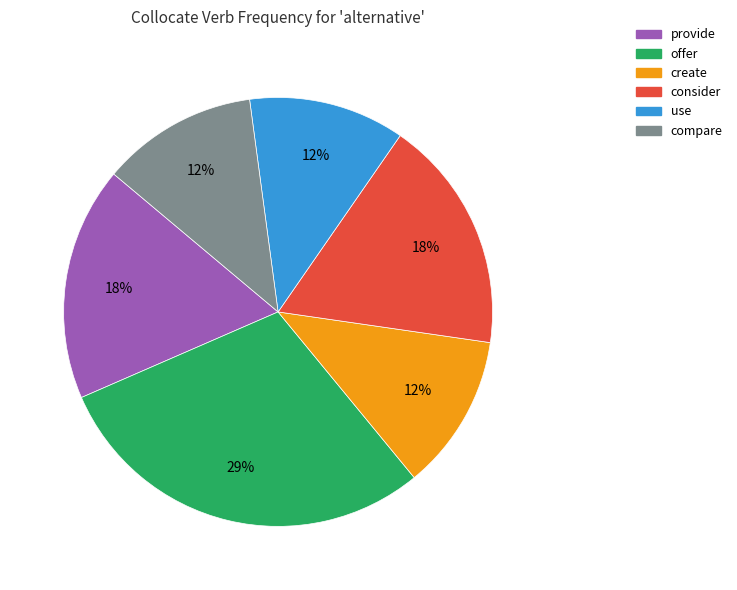

To the nearest percent, what is the average slice percentage?

17%